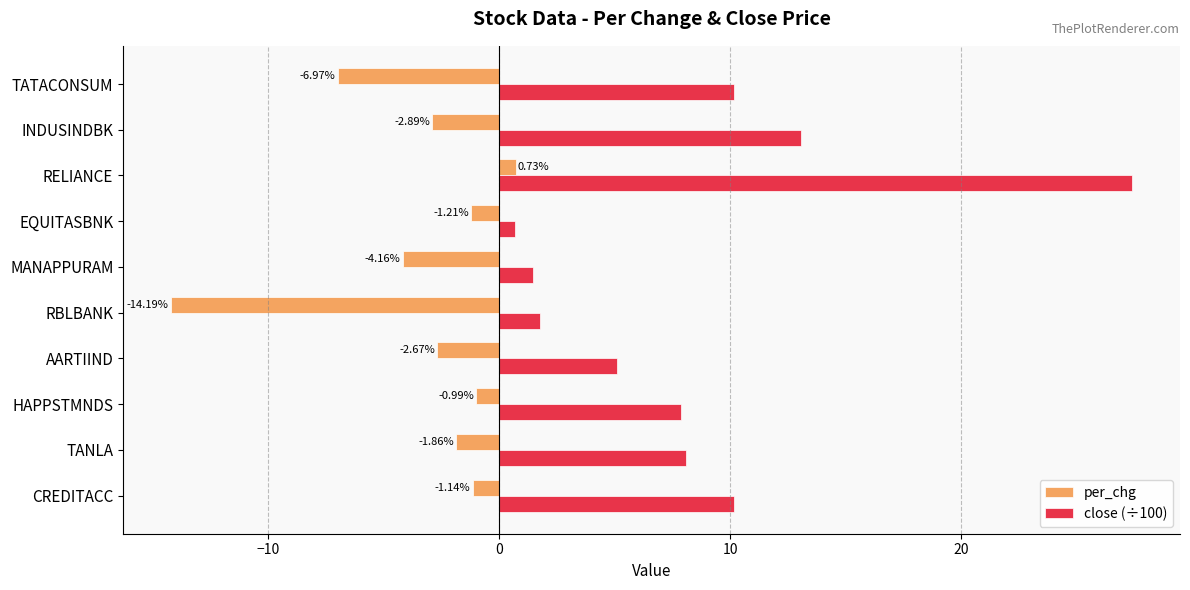

List the labels in order of per_chg value, smallest first.

RBLBANK, TATACONSUM, MANAPPURAM, INDUSINDBK, AARTIIND, TANLA, EQUITASBNK, CREDITACC, HAPPSTMNDS, RELIANCE